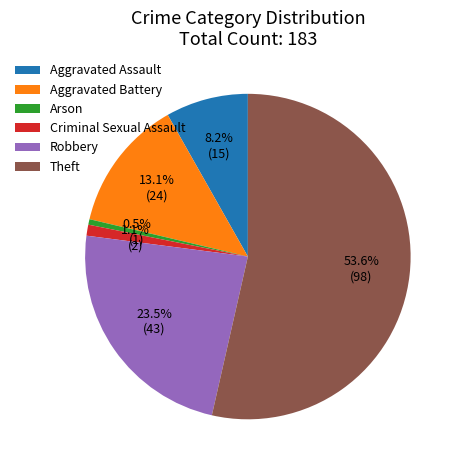

To the nearest percent, what is the difference between the largest and smallest slice percentages?

53%